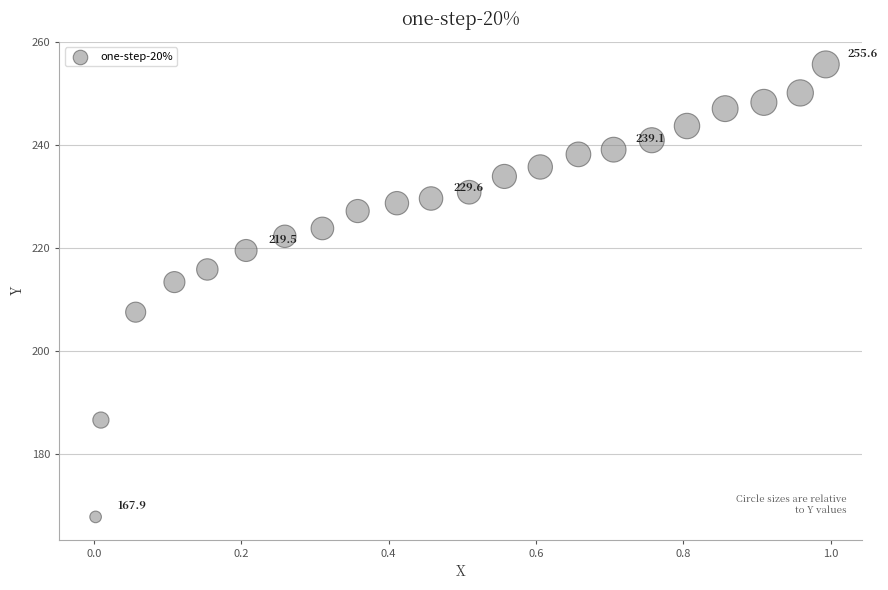

What is the range of Y values (max minus min)?

87.8